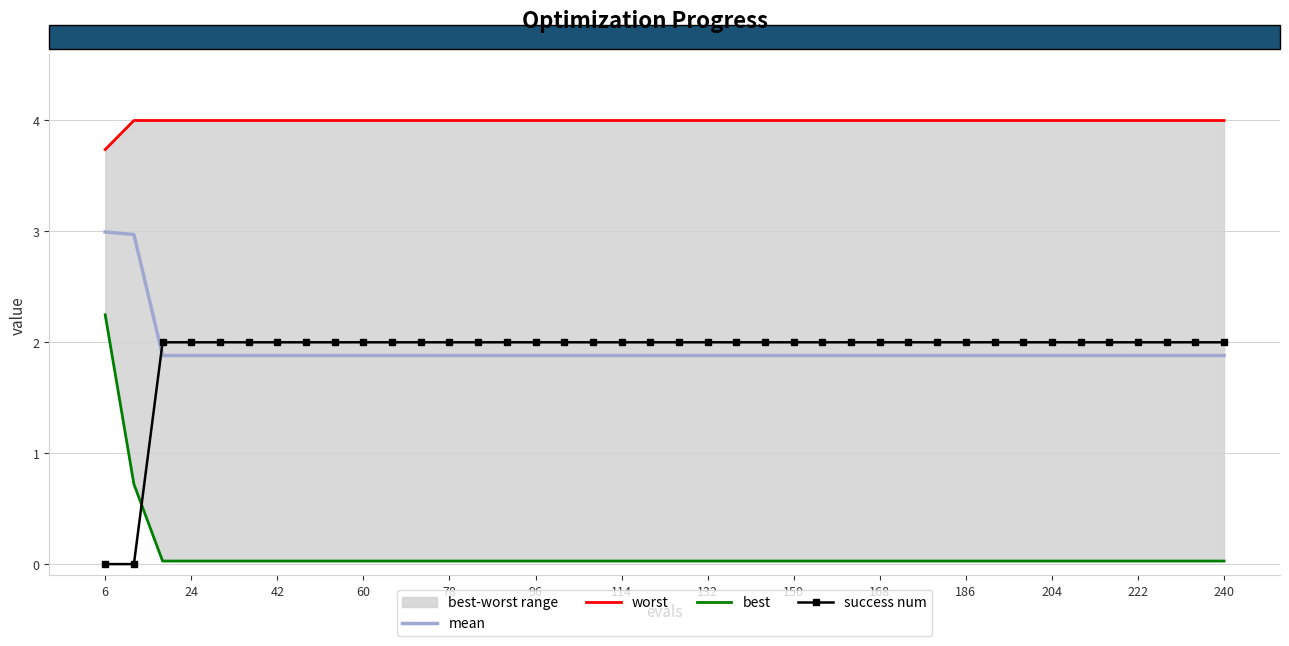

True or false: success num has more than 2 interior local peaks.

False